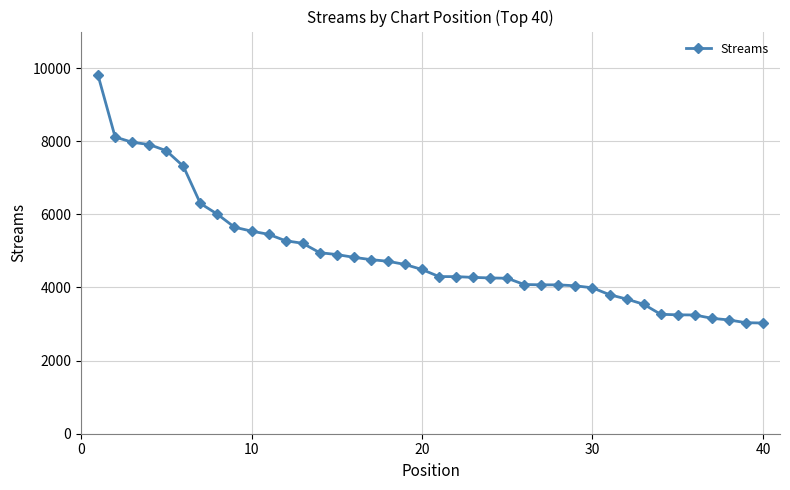

What is the smallest value displayed?

3028